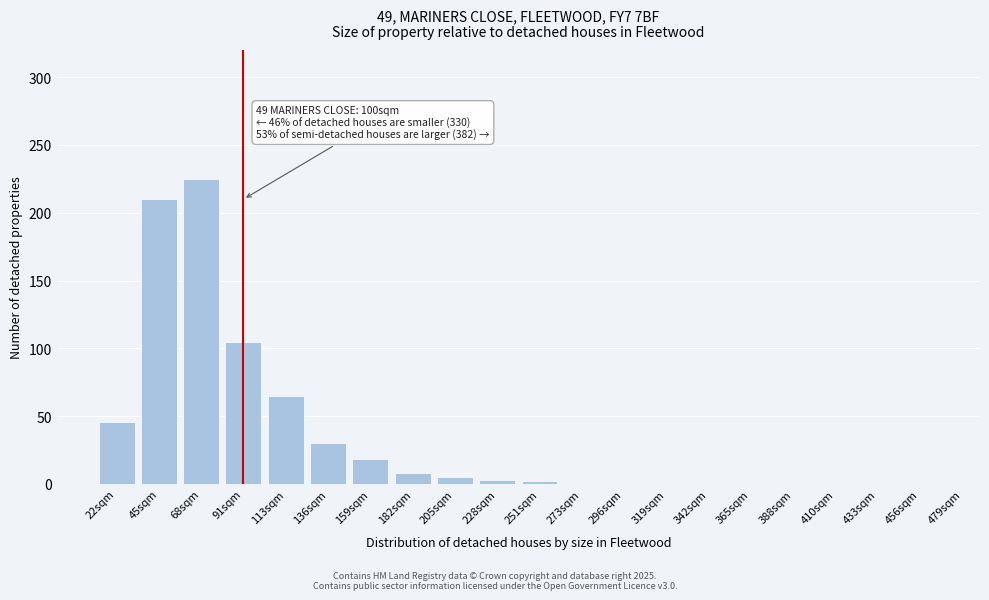

True or false: the data shows 85 at 113sqm.

False